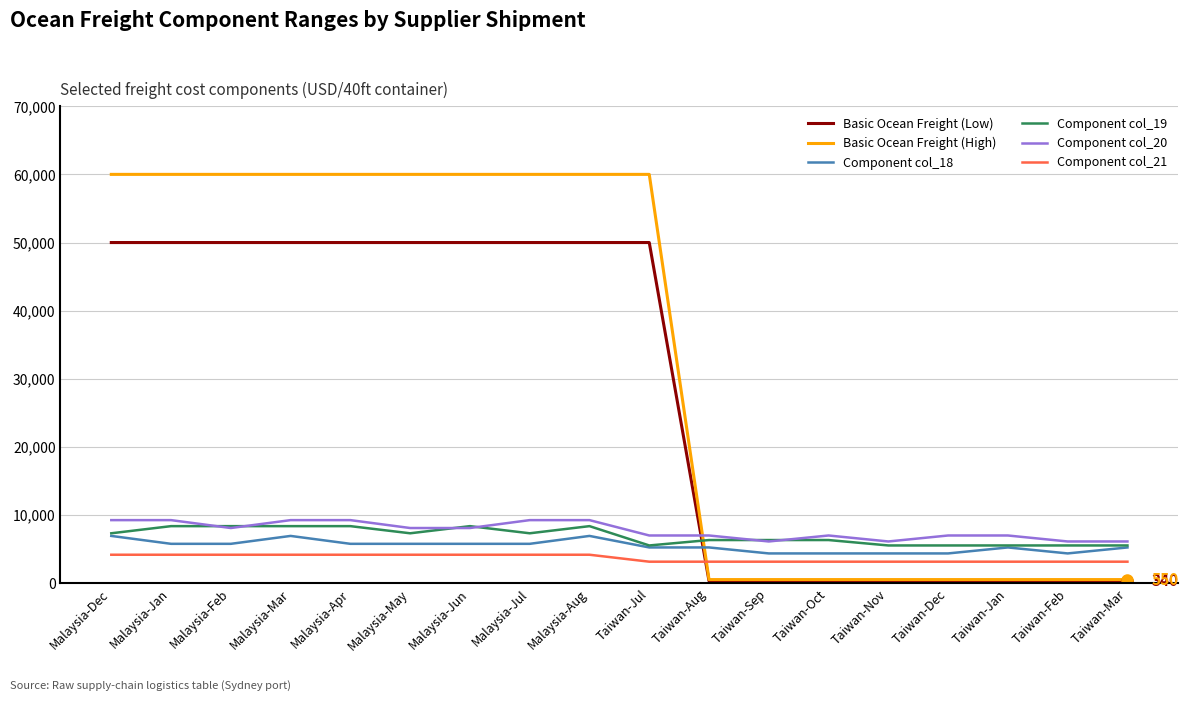

What are all the series names shown in the legend?

Basic Ocean Freight (Low), Basic Ocean Freight (High), Component col_18, Component col_19, Component col_20, Component col_21